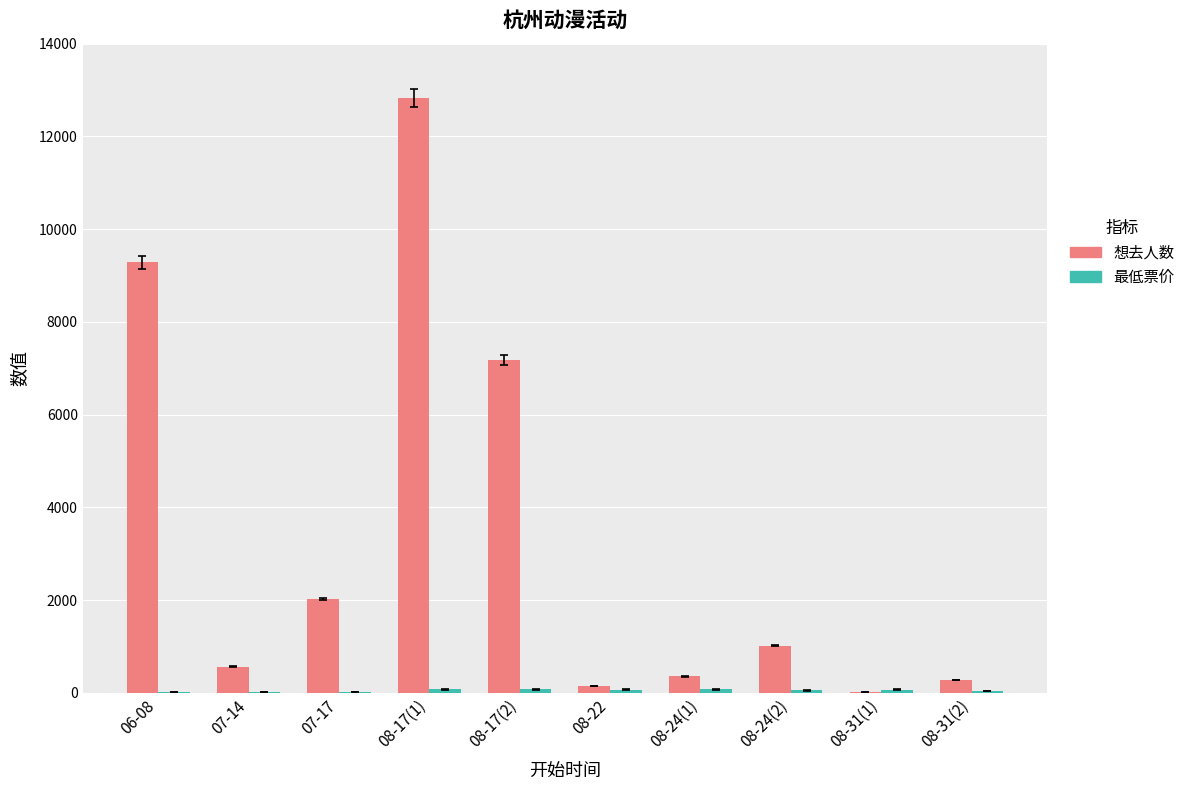

Which series has the largest total across all categories?

想去人数